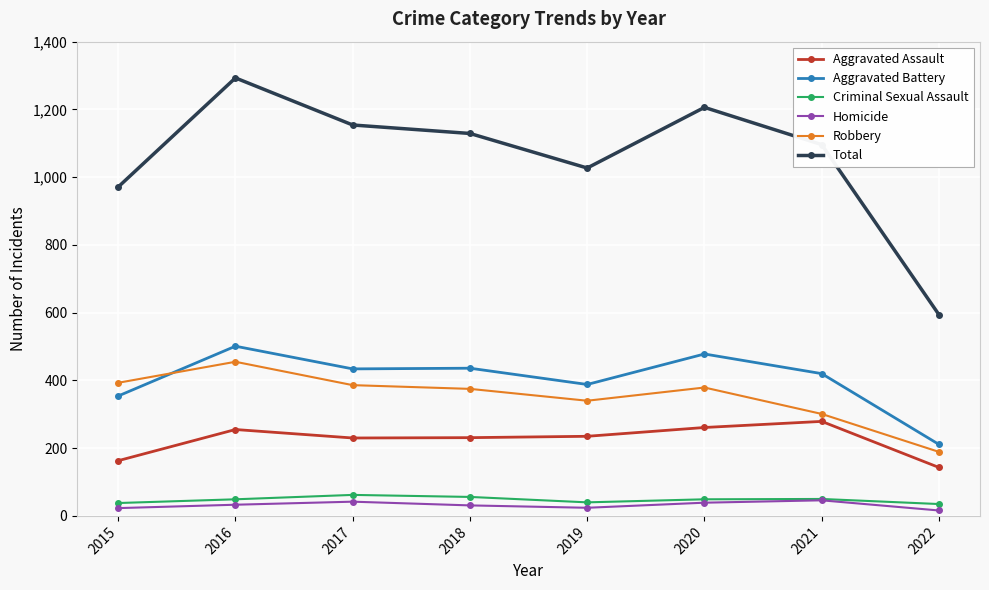

Does the chart have visible grid lines?

Yes